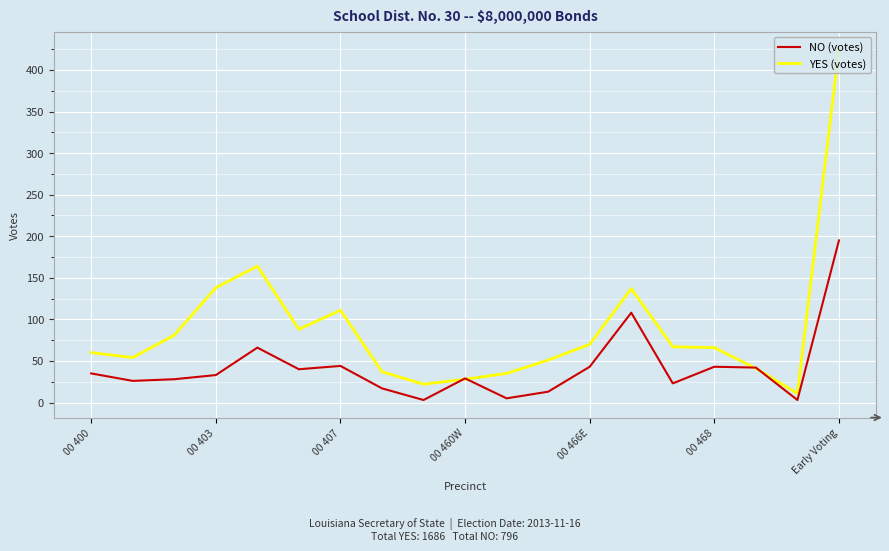

Which series has the largest range (max minus min)?

YES (votes)